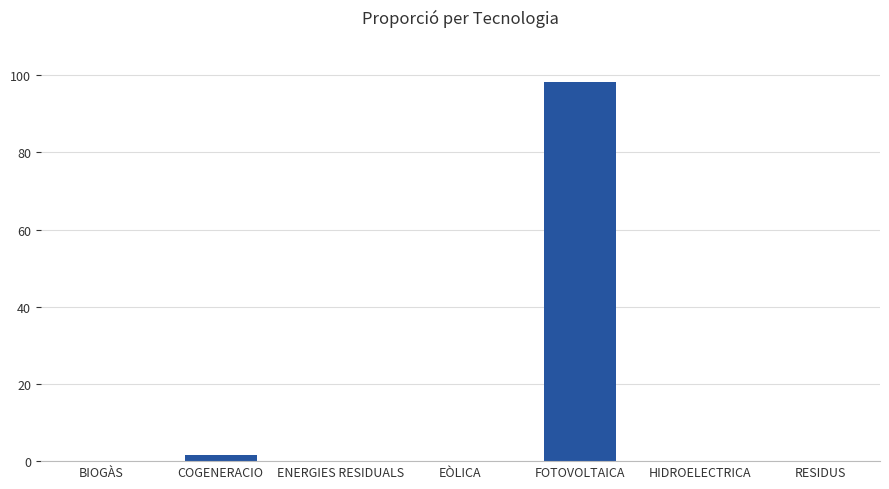

What is the change in value from HIDROELECTRICA to RESIDUS?

+0.1